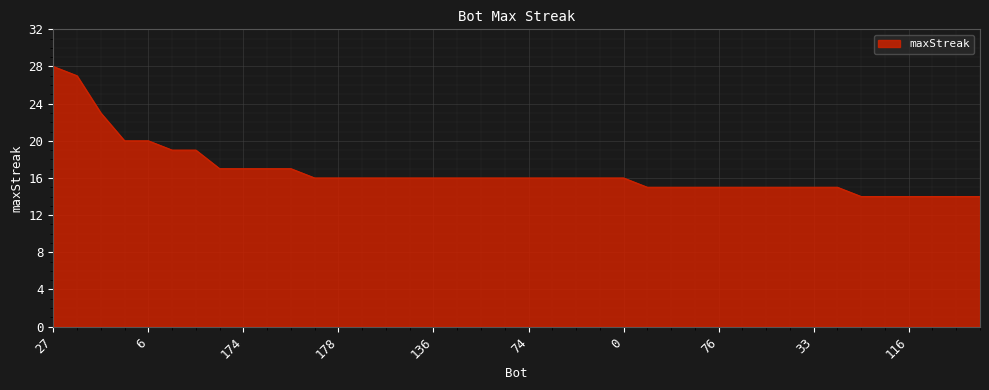

What is the difference between the maximum and minimum values?

14